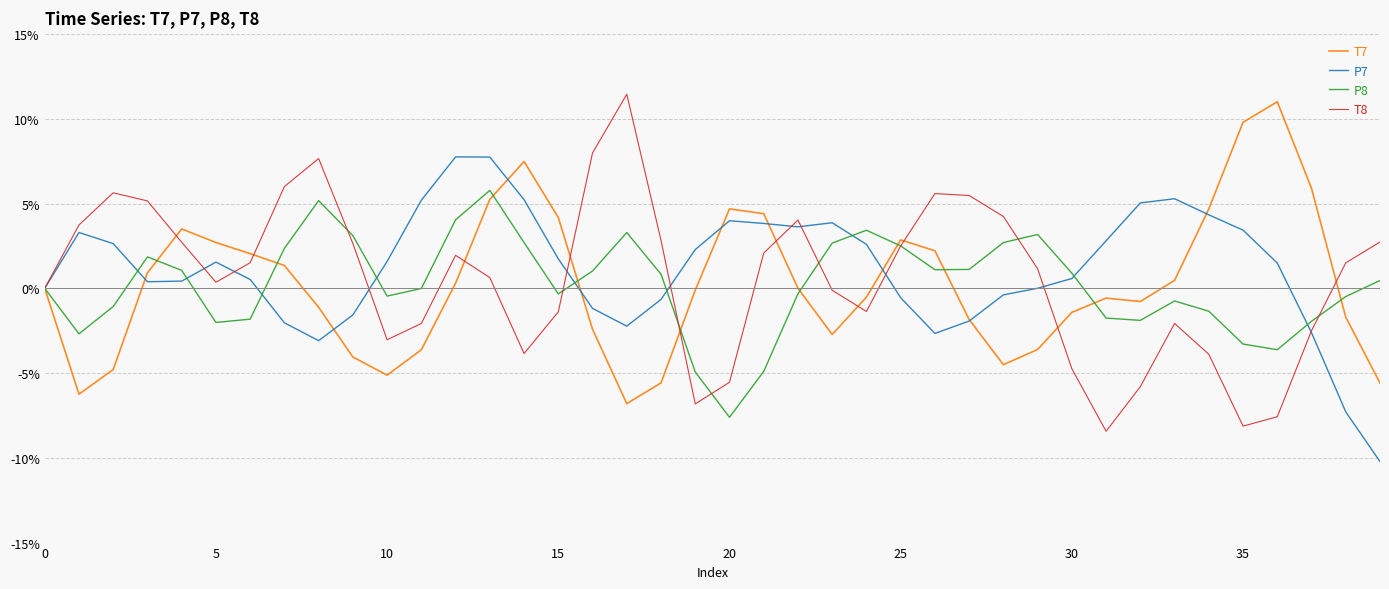

What is the minimum value for P7?

-10.2